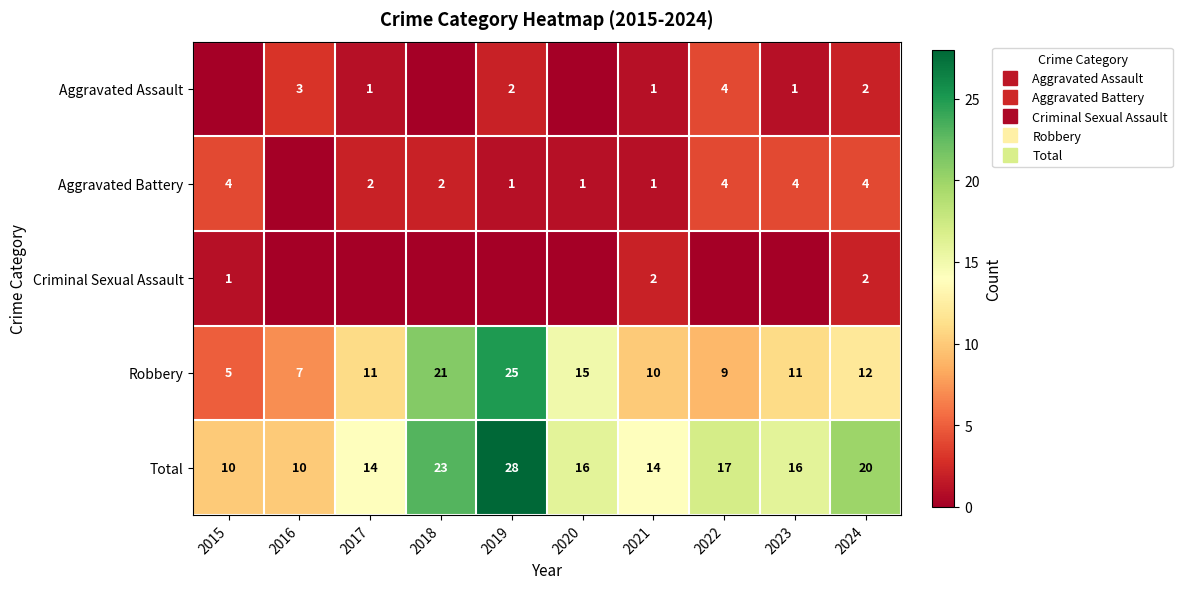

Rank the categories by Total value from highest to lowest.

2019, 2018, 2024, 2022, 2020, 2023, 2017, 2021, 2015, 2016